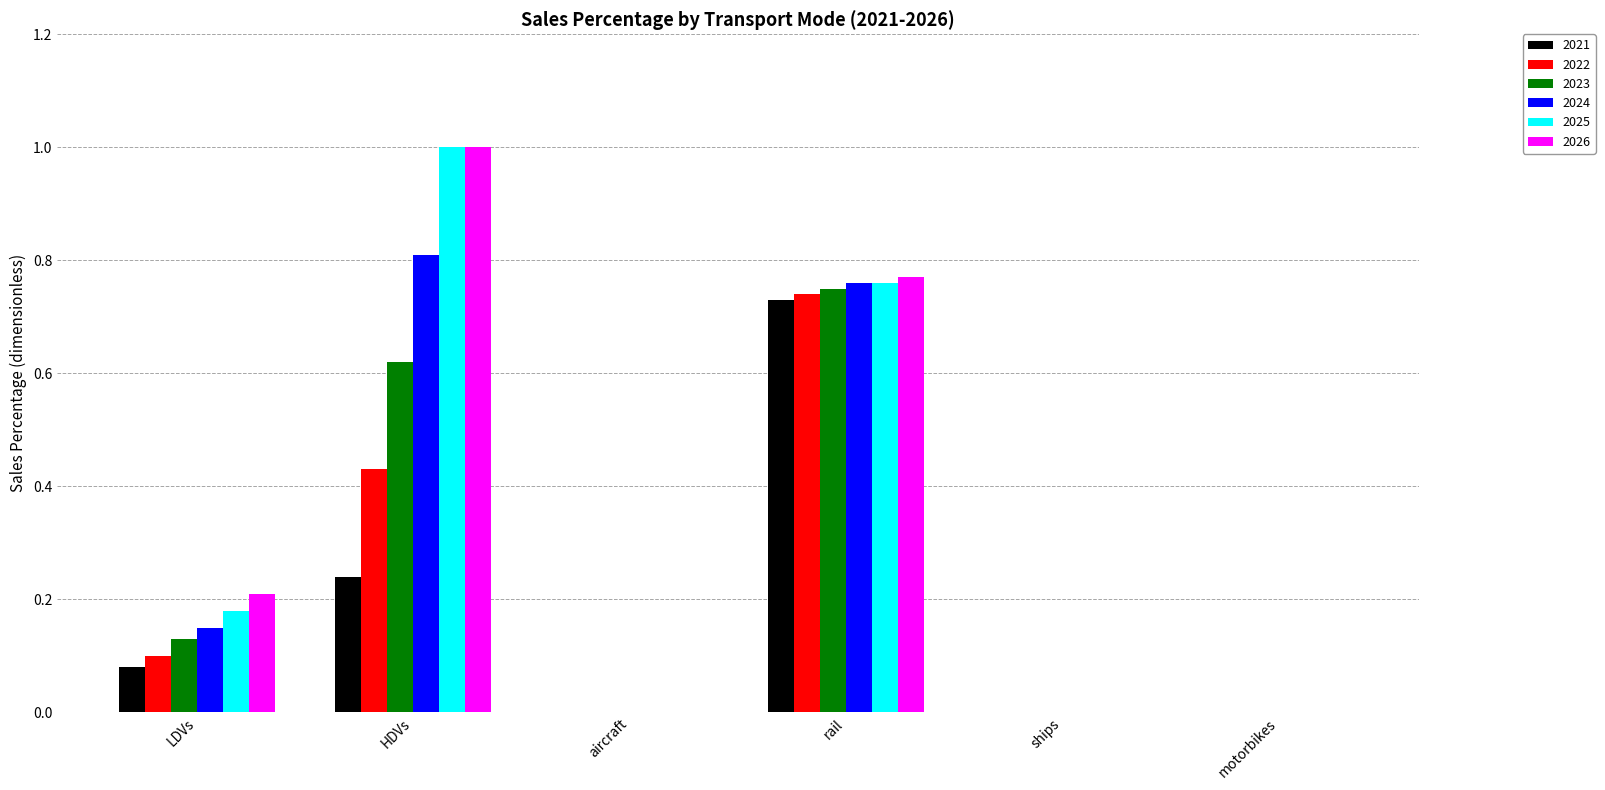

Are the bars grouped side by side (vs. stacked)?

Yes